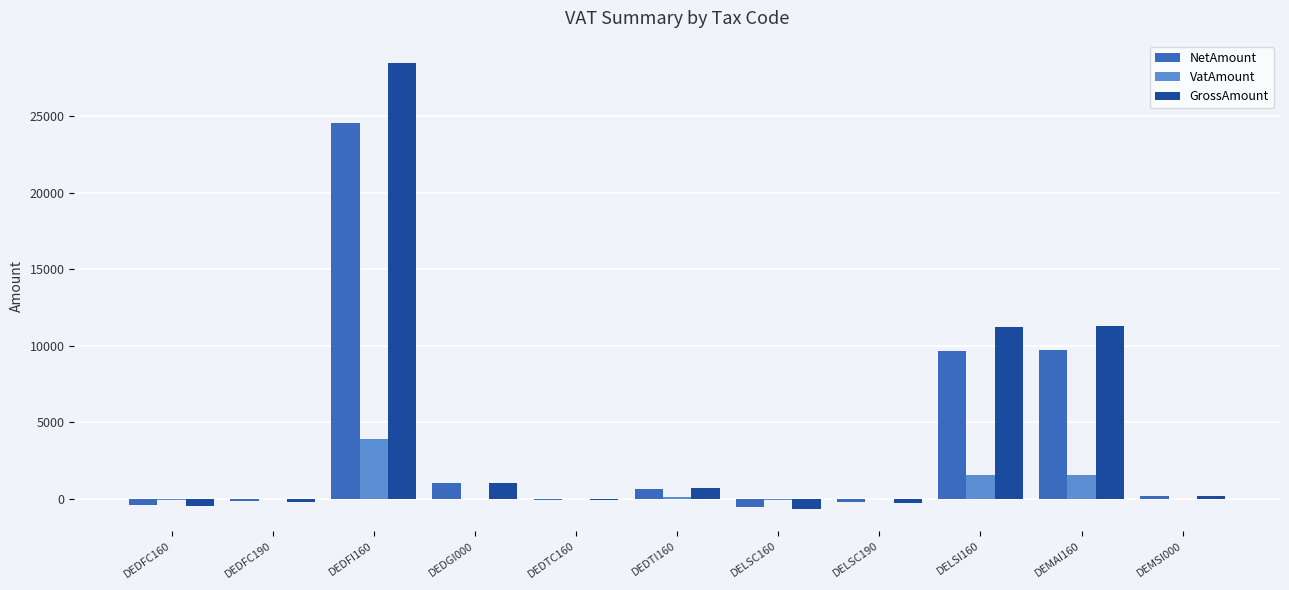

At which category is the sum across all series the highest?

DEDFI160